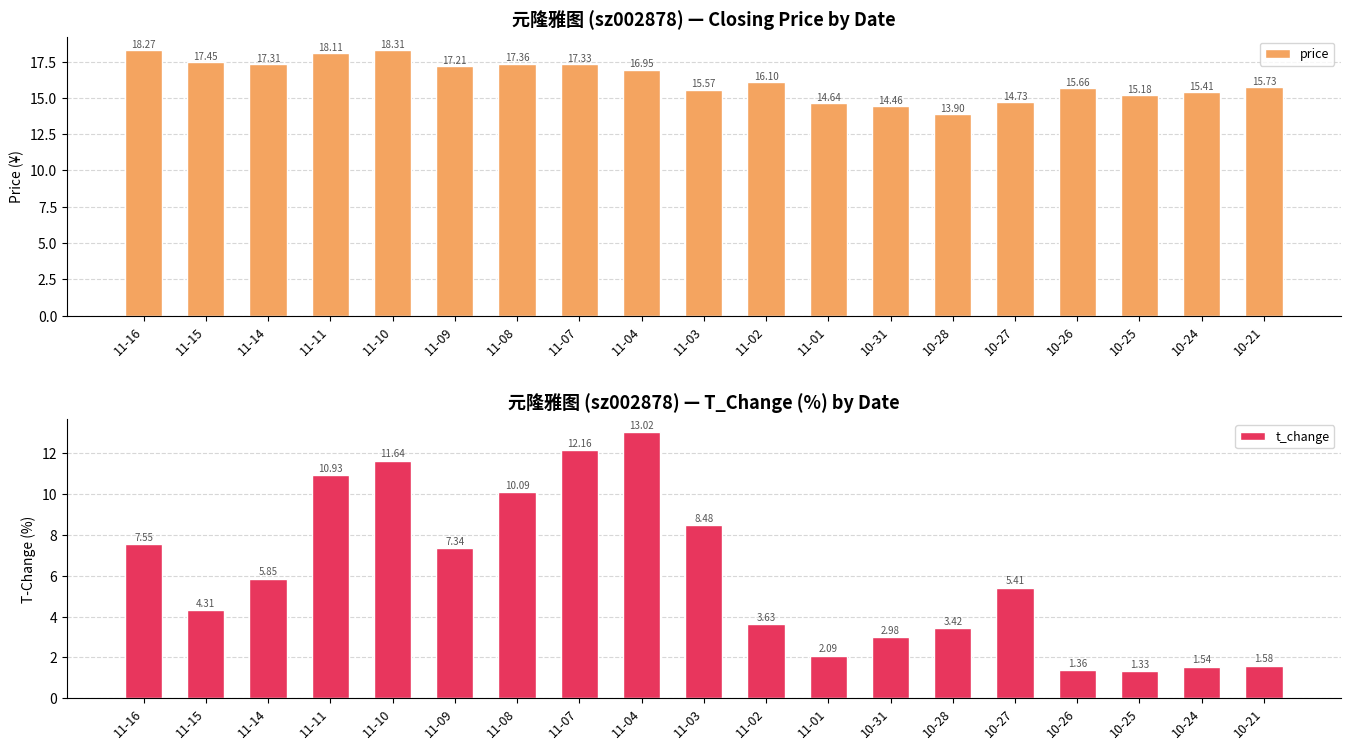

What is the sum of the t_change values at 10-24 and 10-28?

5.0